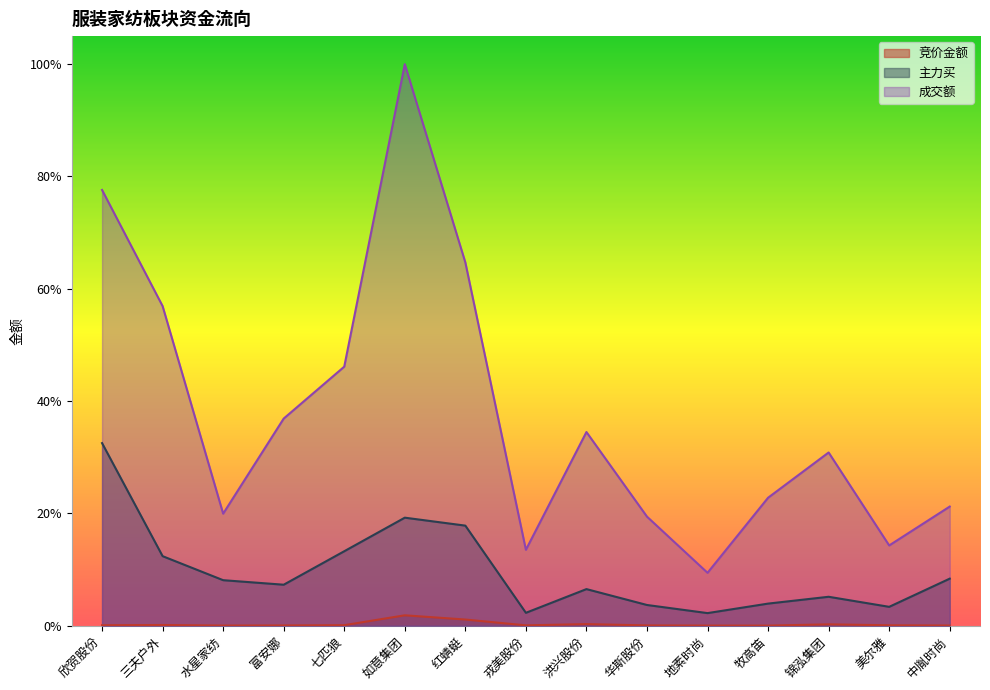

True or false: 主力买 has a value of 0.1 at 锦泓集团.

False